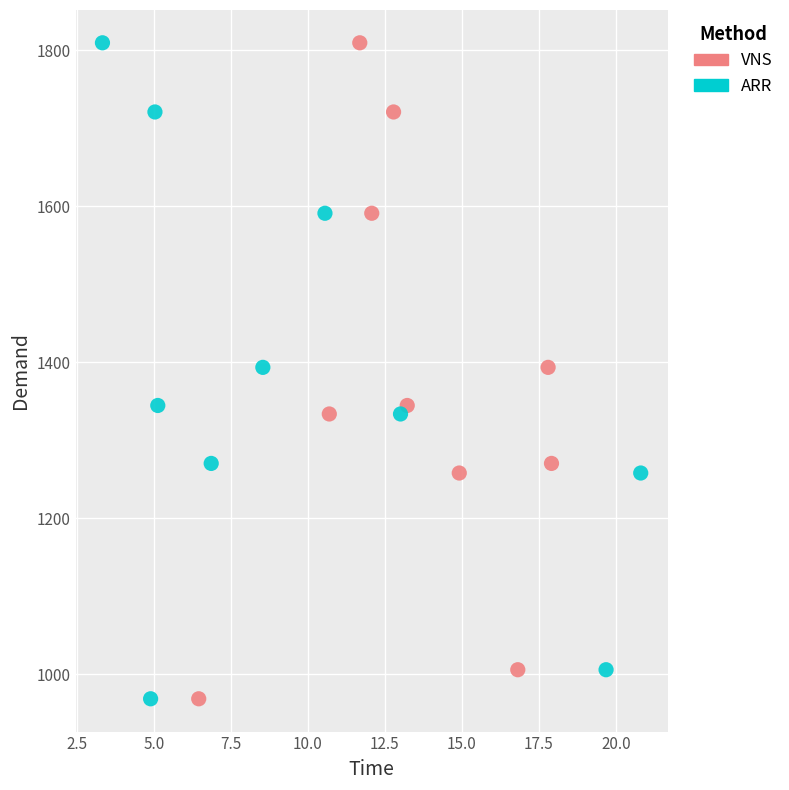

What are all the series names shown in the legend?

VNS, ARR